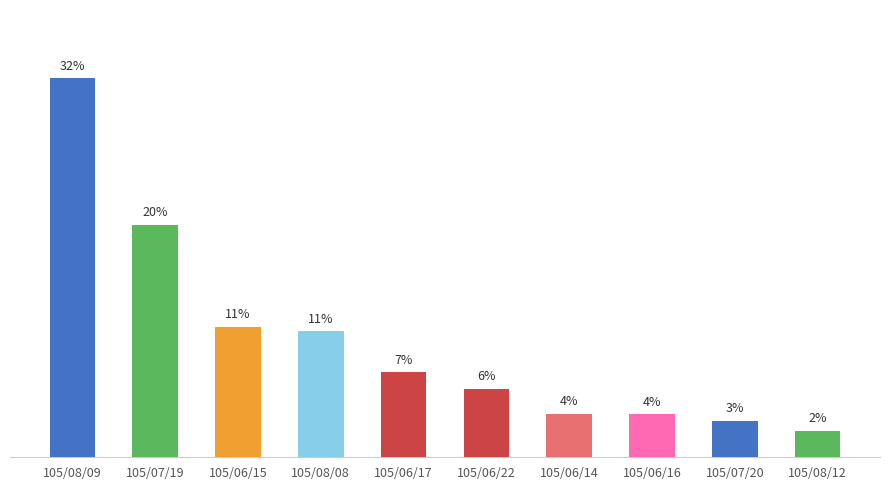

Which category has the highest value across all series?

105/08/09